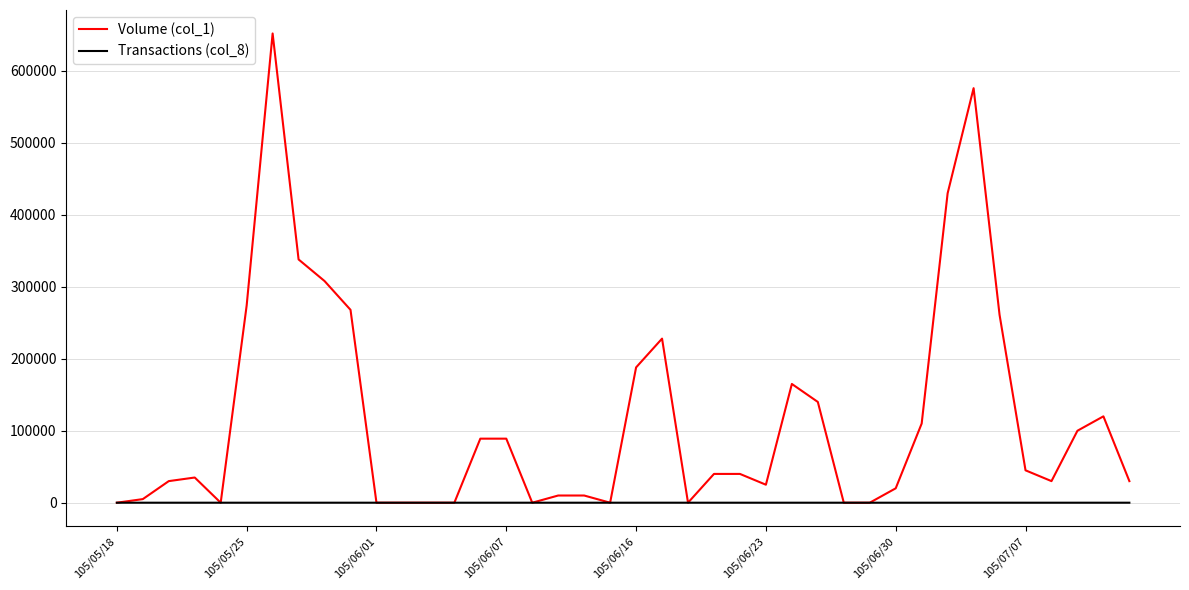

List the series in order of their overall mean, lowest first.

Transactions (col_8), Volume (col_1)